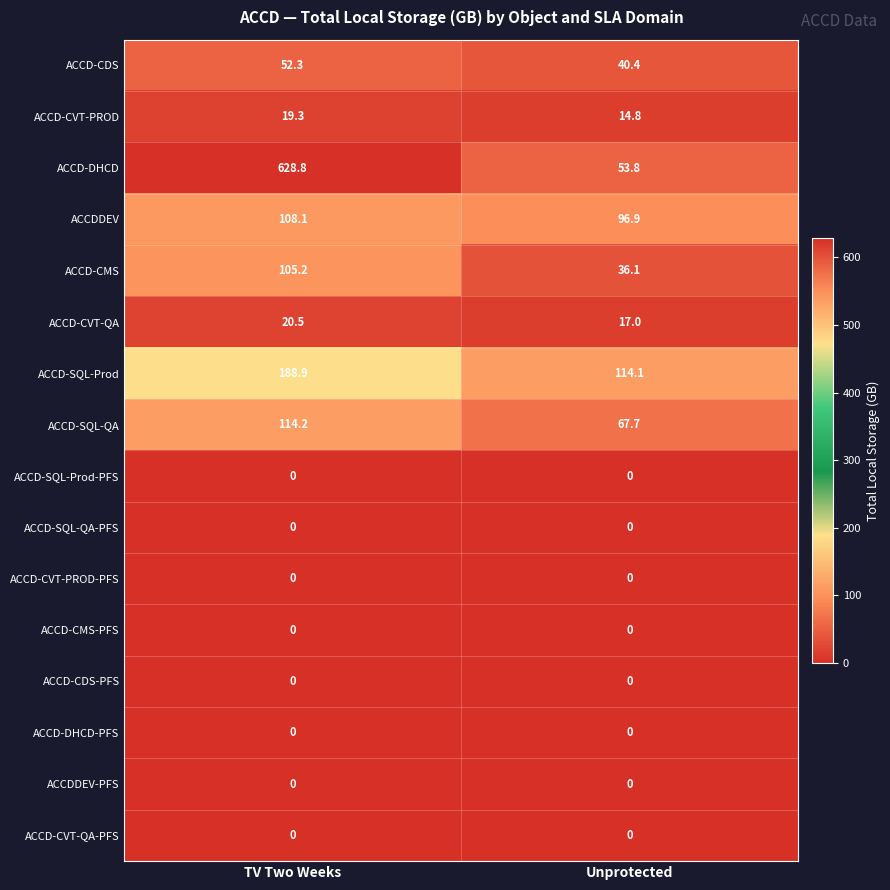

Which series has the largest total across all categories?

ACCD-DHCD